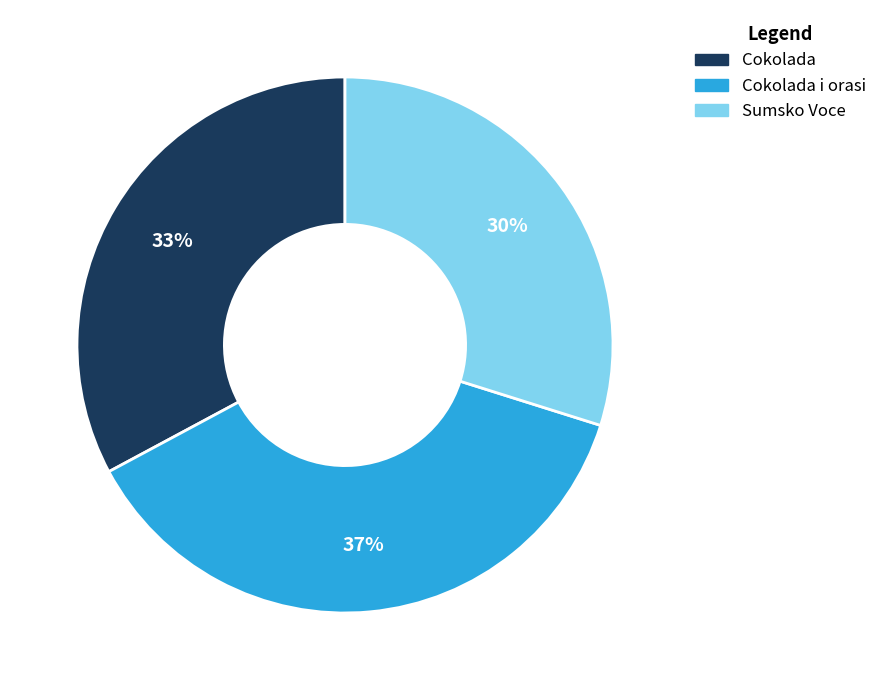

To the nearest percent, what percentage of the pie is Cokolada?

33%